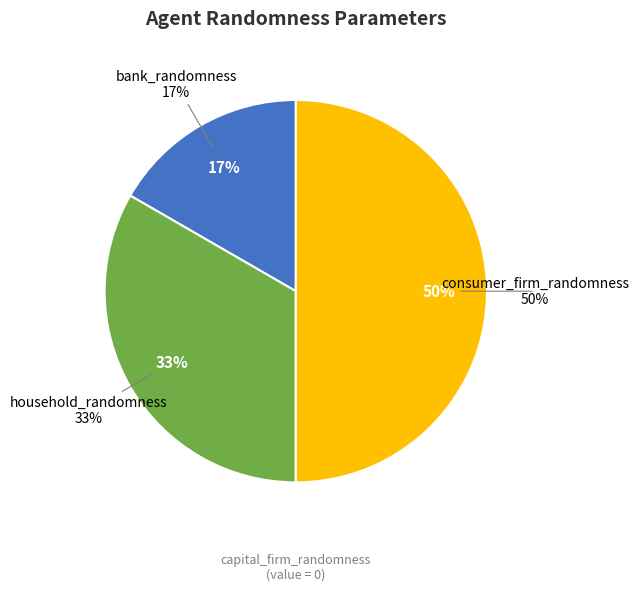

Which slice is the largest?

consumer_firm_randomness